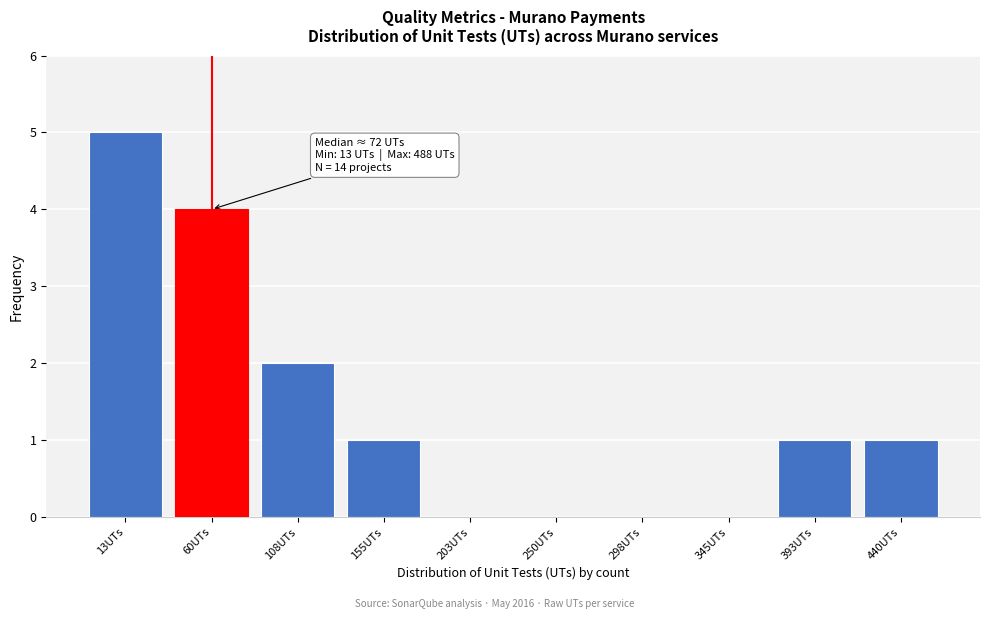

Reading left to right, transcribe all the data shown in this chart.

13UTs=5	60UTs=4	108UTs=2	155UTs=1	203UTs=0	250UTs=0	298UTs=0	345UTs=0	393UTs=1	440UTs=1